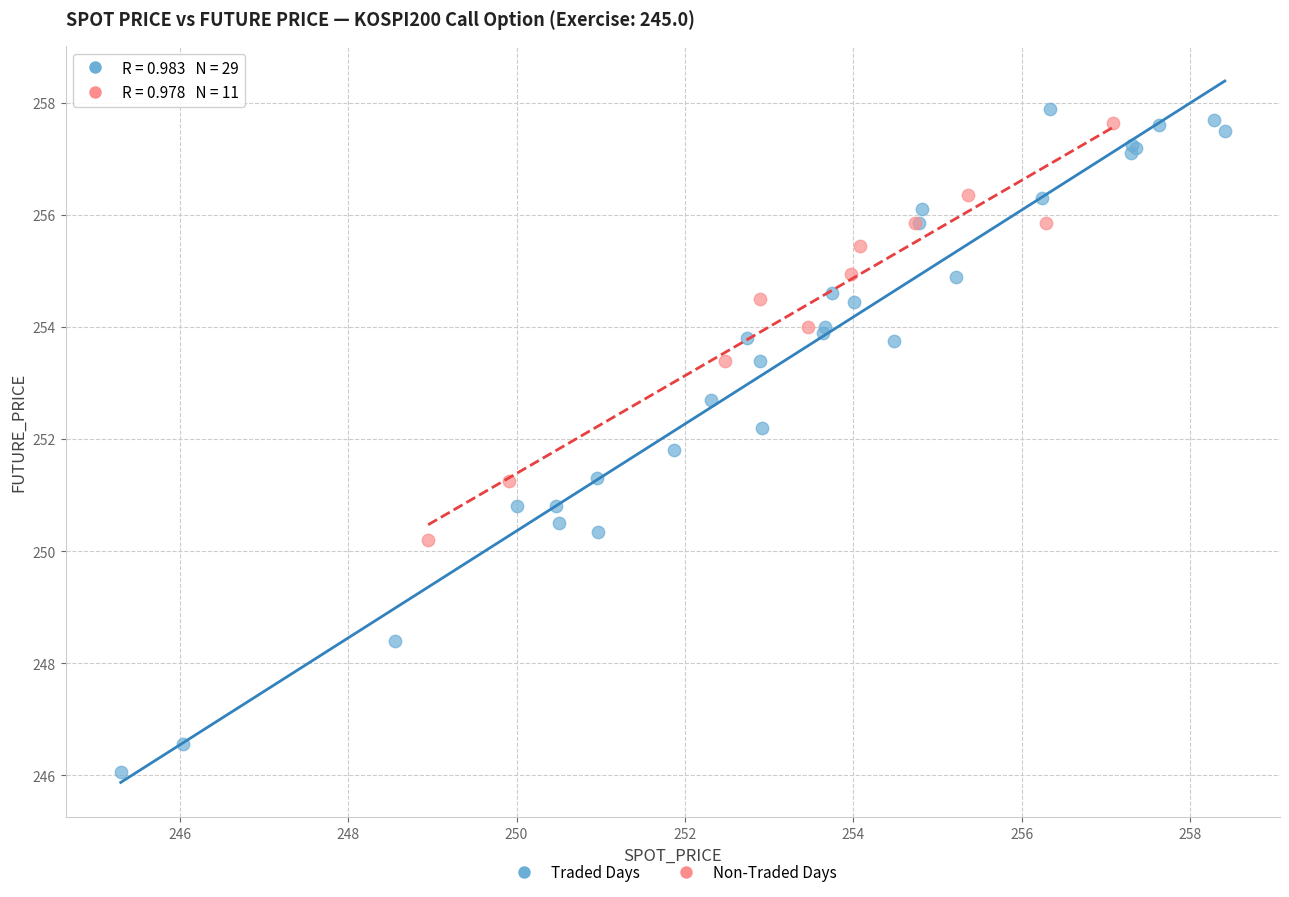

Which series contains the lowest Y value?

Traded Days